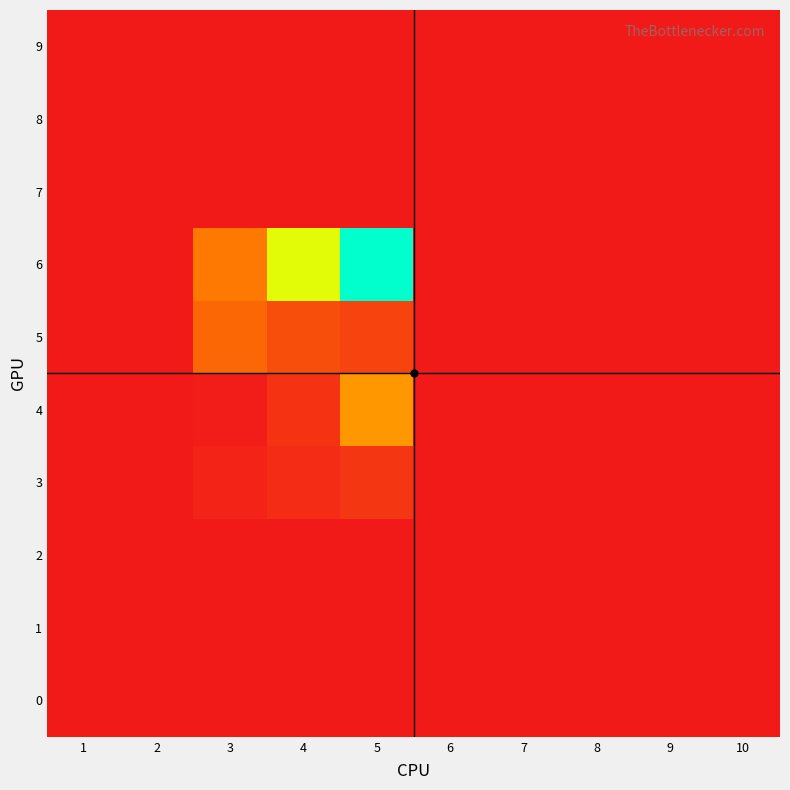

Reading left to right, list all the values displayed in this chart.

0: 1=0.0	2=0.0	3=0.0	4=0.0	5=0.0	6=0.0	7=0.0	8=0.0	9=0.0	10=0.0
1: 1=0.0	2=0.0	3=0.0	4=0.0	5=0.0	6=0.0	7=0.0	8=0.0	9=0.0	10=0.0
2: 1=0.0	2=0.0	3=0.0	4=0.0	5=0.0	6=0.0	7=0.0	8=0.0	9=0.0	10=0.0
3: 1=0.0	2=0.0	3=0.4	4=0.8	5=1.3	6=0.0	7=0.0	8=0.0	9=0.0	10=0.0
4: 1=0.0	2=0.0	3=0.1	4=1.1	5=5.4	6=0.0	7=0.0	8=0.0	9=0.0	10=0.0
5: 1=0.0	2=0.0	3=3.5	4=2.4	5=1.9	6=0.0	7=0.0	8=0.0	9=0.0	10=0.0
6: 1=0.0	2=0.0	3=4.2	4=9.5	5=17.9	6=0.0	7=0.0	8=0.0	9=0.0	10=0.0
7: 1=0.0	2=0.0	3=0.0	4=0.0	5=0.0	6=0.0	7=0.0	8=0.0	9=0.0	10=0.0
8: 1=0.0	2=0.0	3=0.0	4=0.0	5=0.0	6=0.0	7=0.0	8=0.0	9=0.0	10=0.0
9: 1=0.0	2=0.0	3=0.0	4=0.0	5=0.0	6=0.0	7=0.0	8=0.0	9=0.0	10=0.0